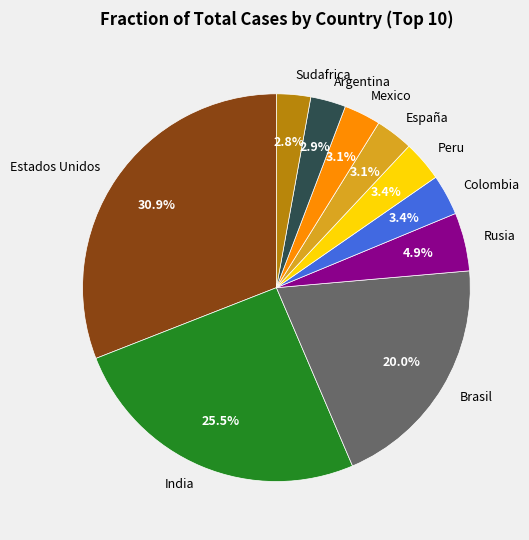

What is the largest slice in the pie chart?

Estados Unidos